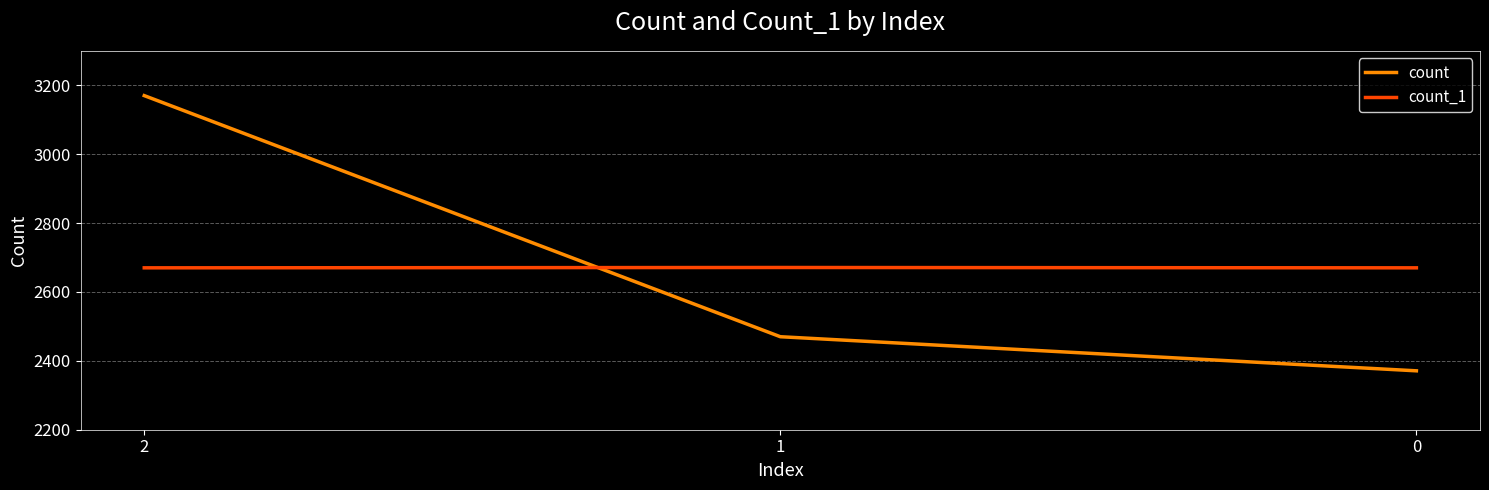

Rank the series at 0 from highest to lowest value.

count_1, count